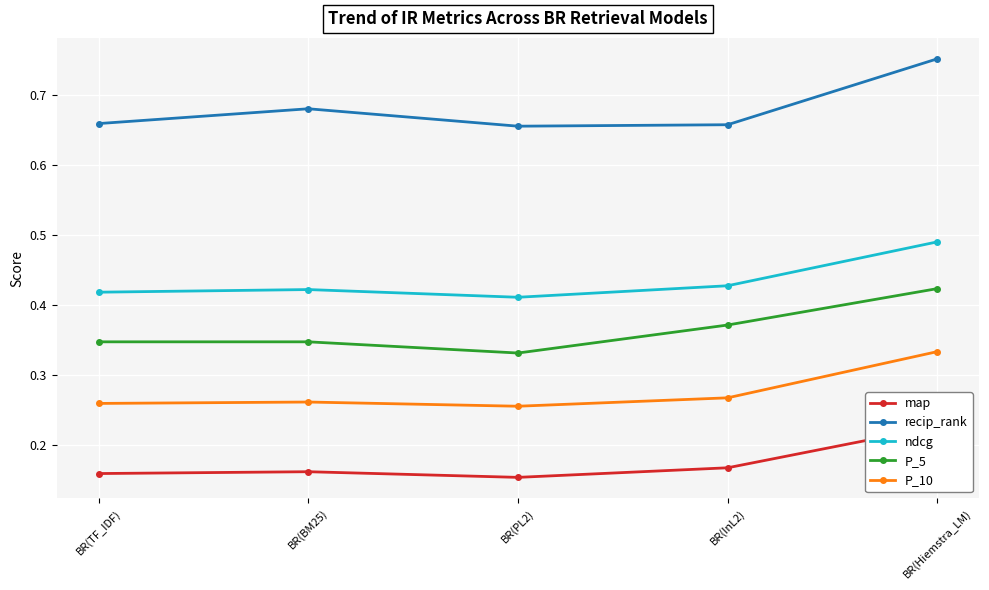

What are all the series names shown in the legend?

map, recip_rank, ndcg, P_5, P_10